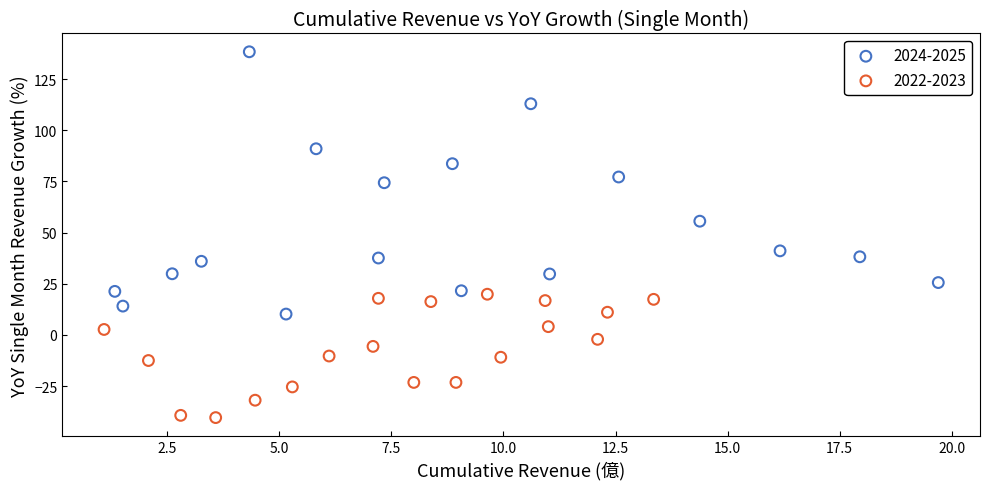

What are all the series names shown in the legend?

2024-2025, 2022-2023